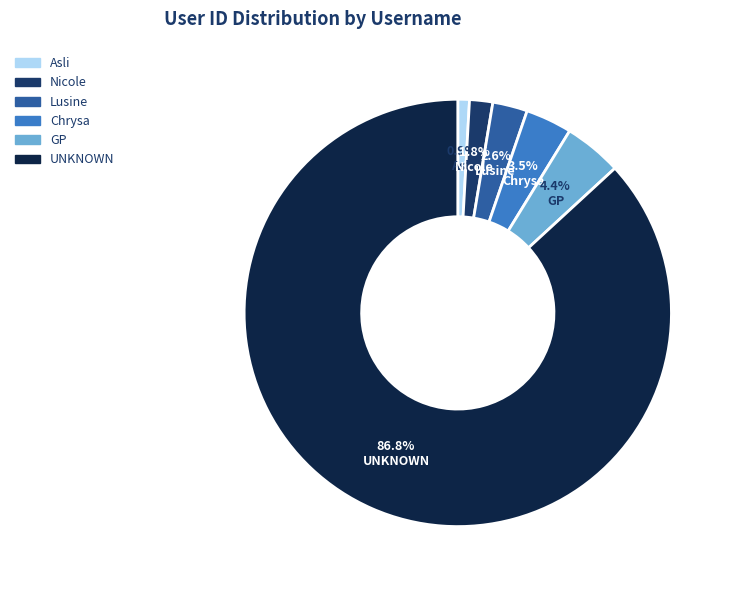

Which slice is the largest?

UNKNOWN